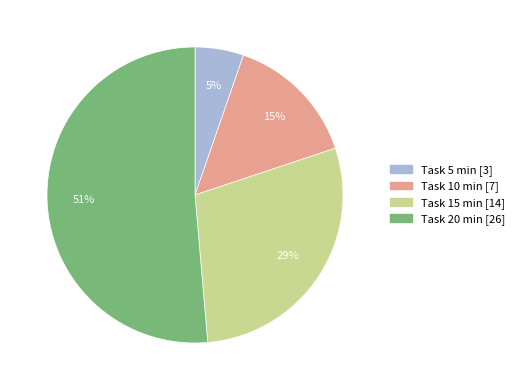

Is there any slice that represents more than half of the pie?

Yes